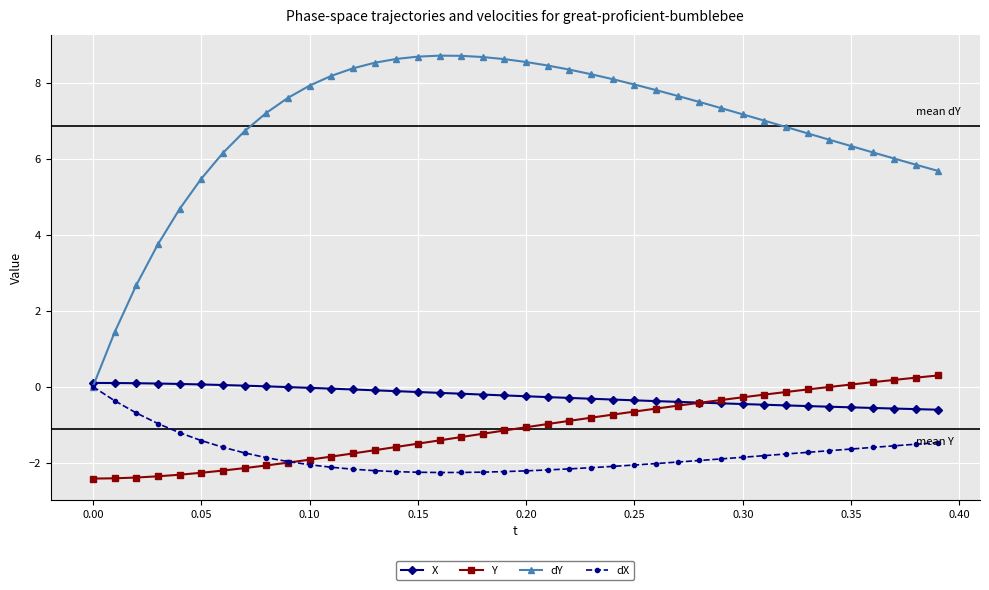

Does the chart display data point markers on the line(s)?

Yes